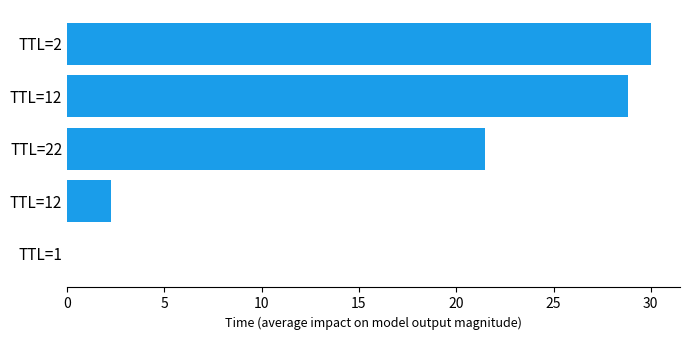

Are the bars horizontal?

Yes